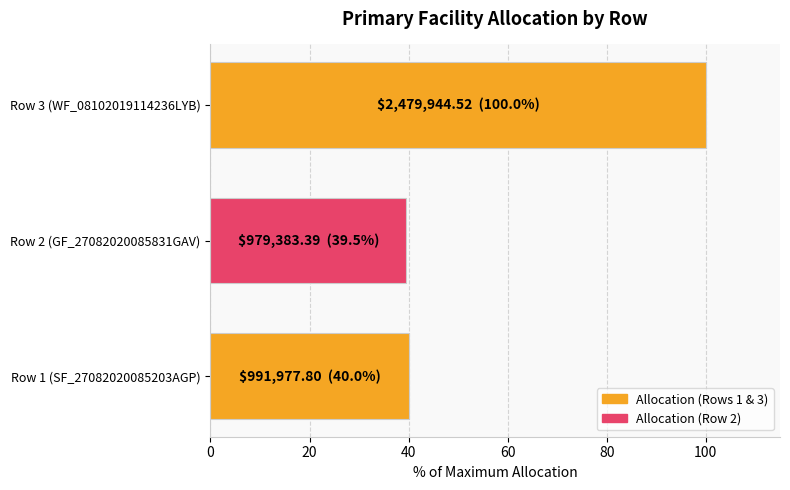

What is the minimum value shown in the chart?

39.5